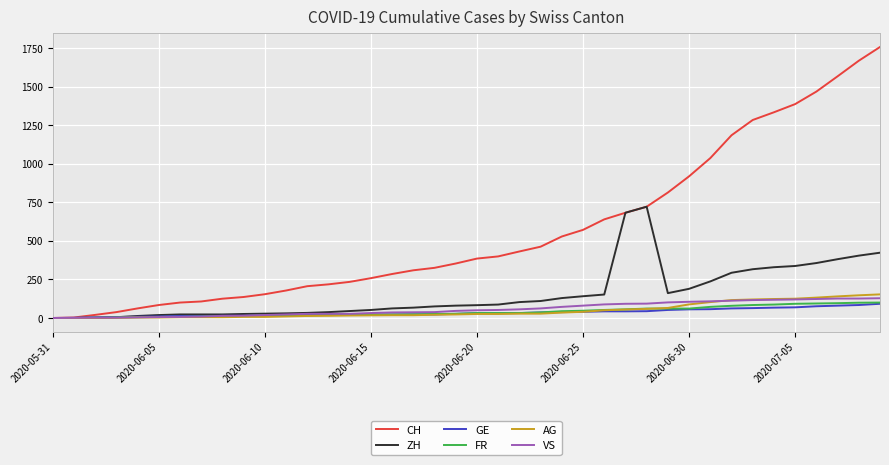

What is the maximum value shown in the chart?

1756